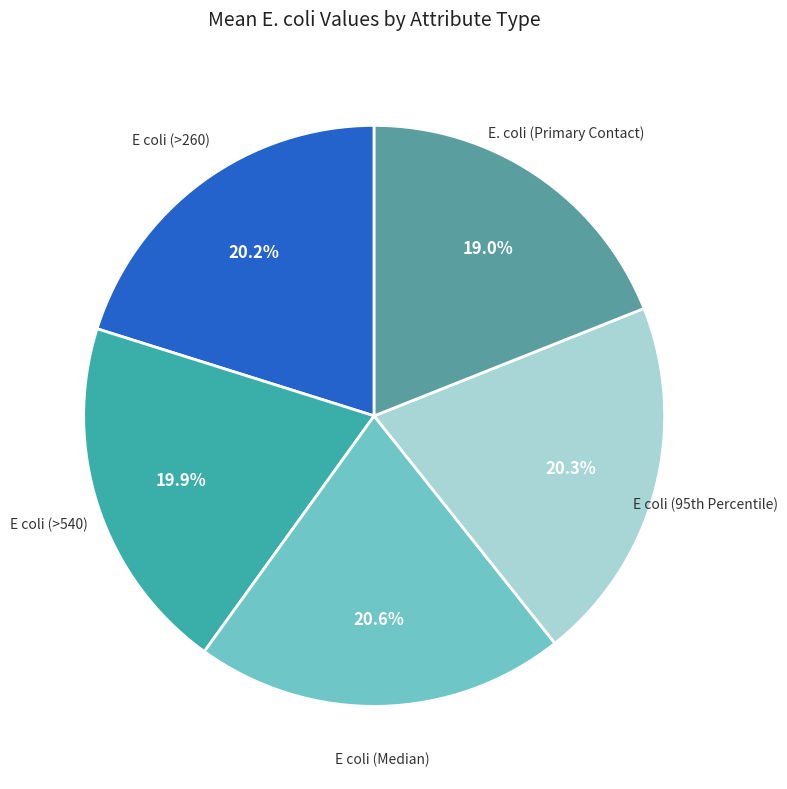

What percentage is the E coli (Median) slice, to the nearest percent?

21%